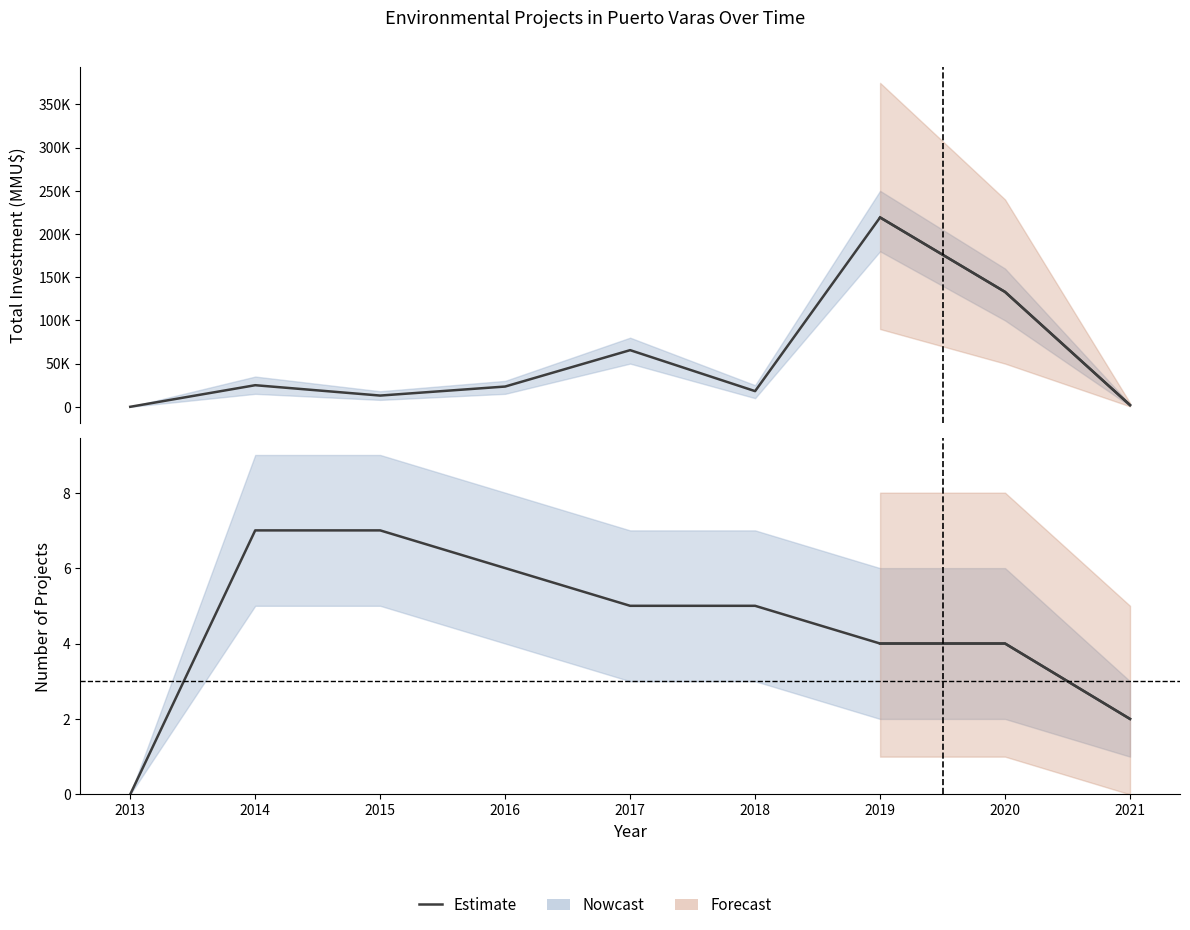

What is the maximum value shown in the chart?

7